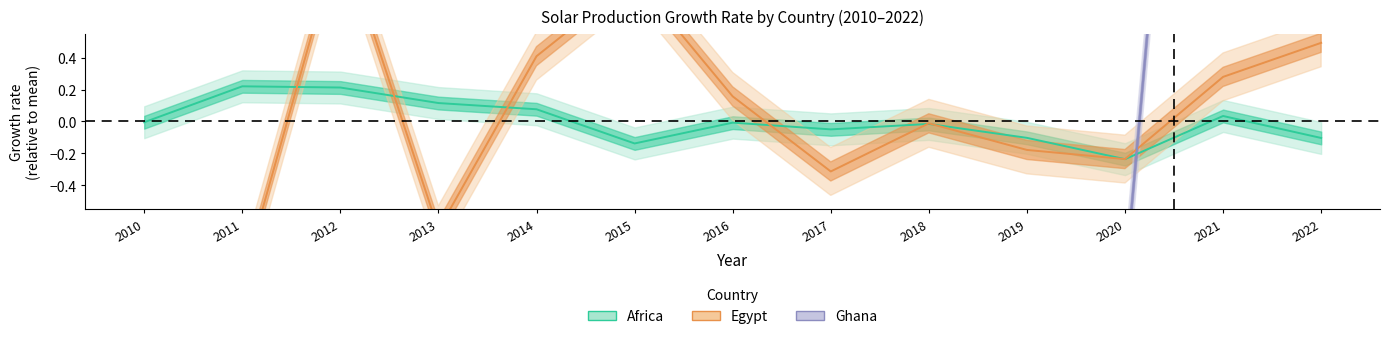

What value does the Egypt (Production) series have at 2010?

-1.0